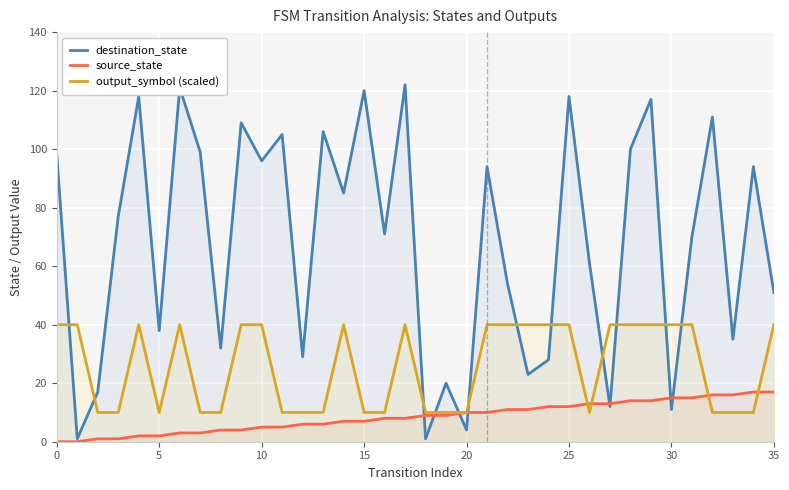

What is the total value across all series at 11?

120